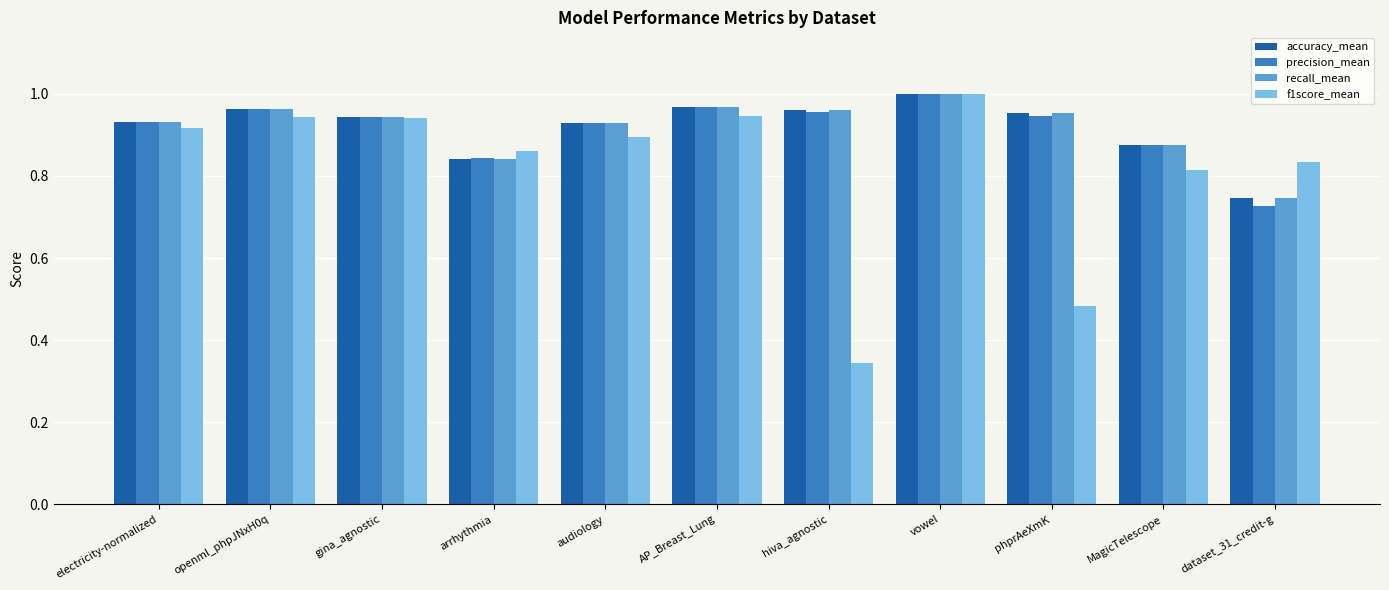

How many distinct data groups are displayed?

4